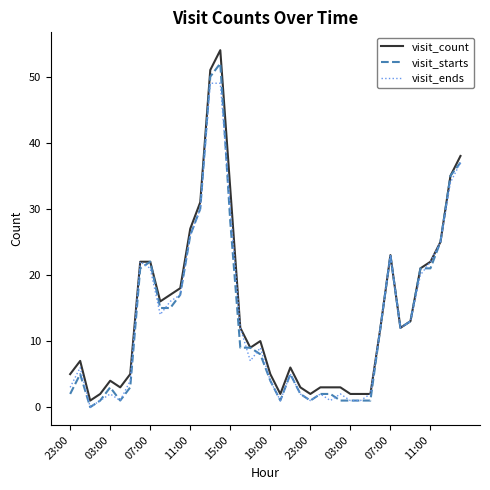

What is the average value of the visit_starts series?

13